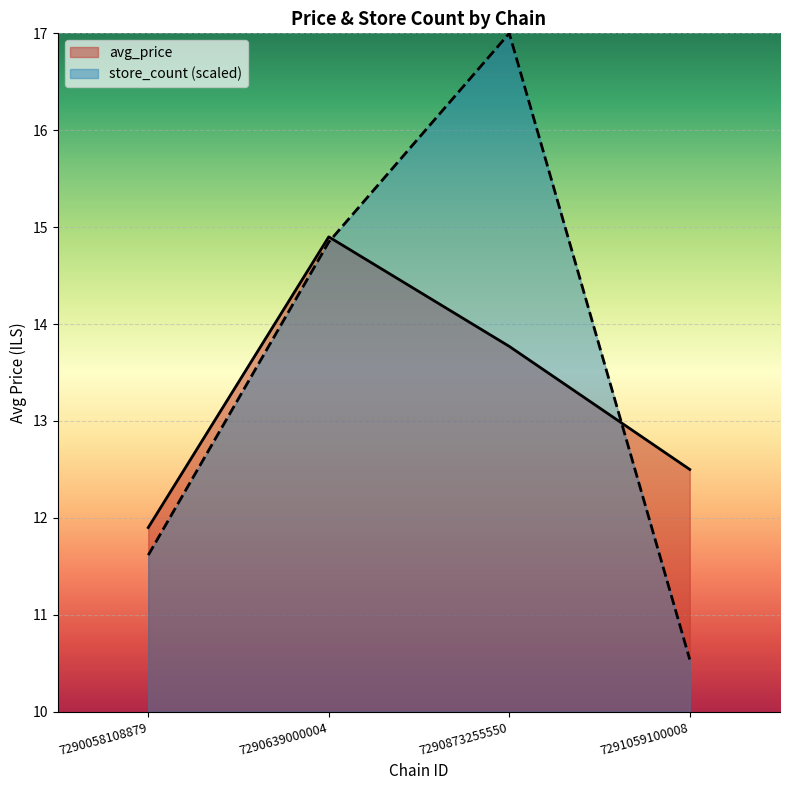

What is the difference between the maximum and minimum values in the store_count series?

6.5